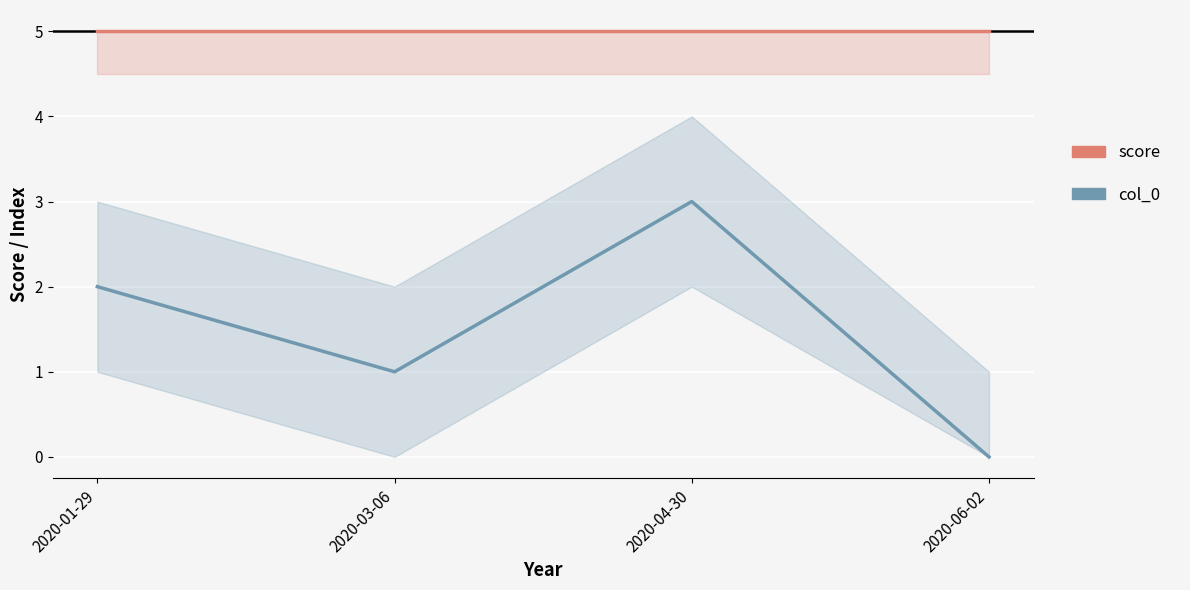

What are all the series names shown in the legend?

score, col_0